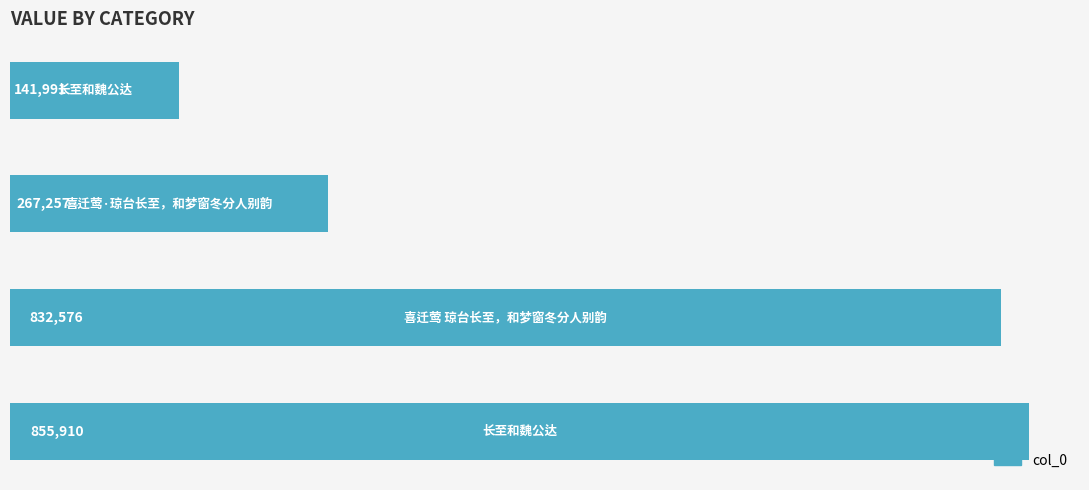

What is the smallest value displayed?

141991